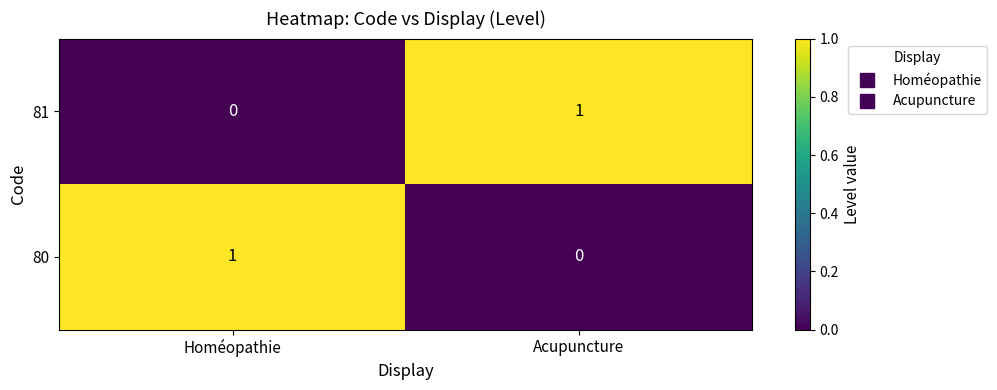

Where is 80 nearest to the value 0?

Acupuncture